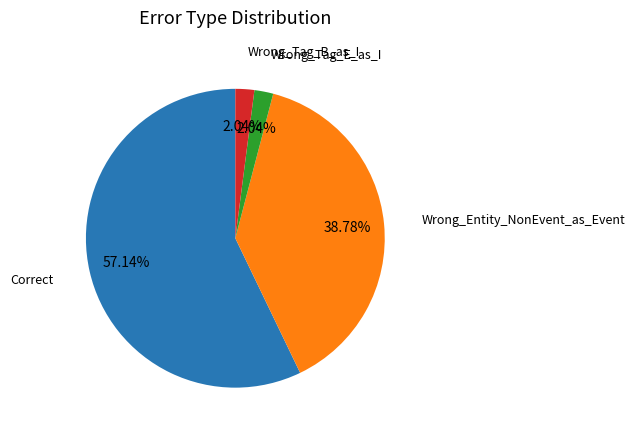

Count the number of slices in the pie.

4